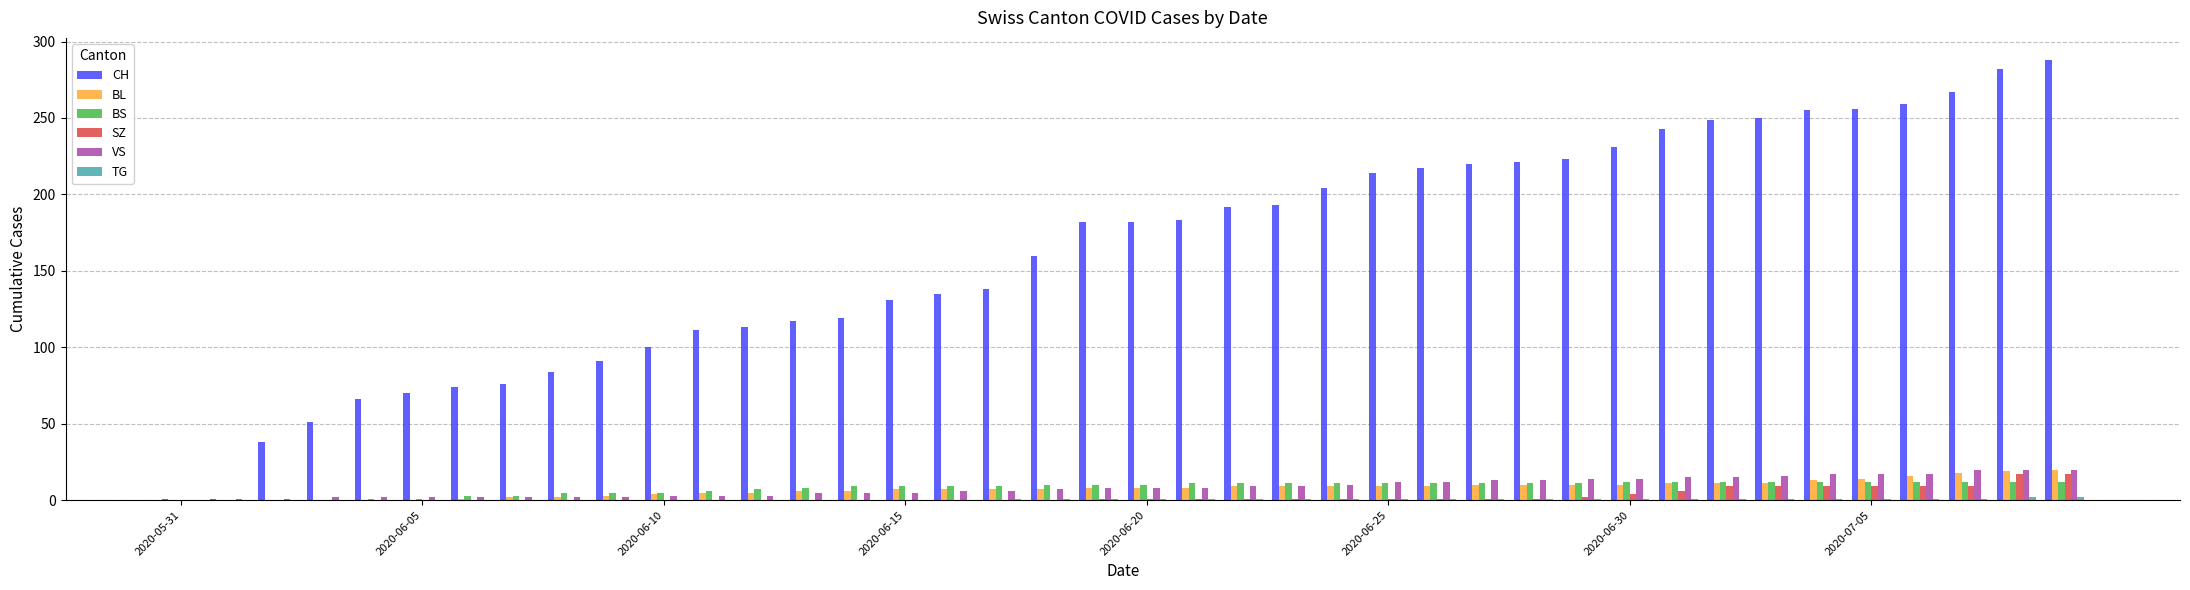

How many series are shown in this chart?

6